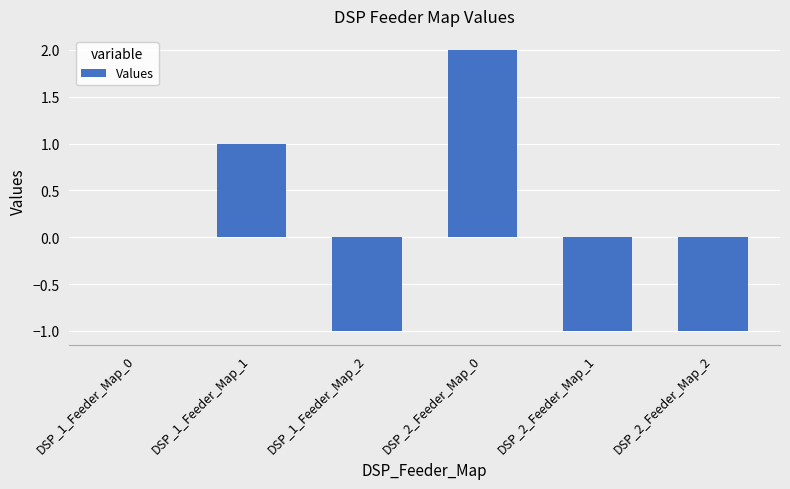

Reading left to right, what are all the values shown in this chart?

DSP_1_Feeder_Map_0=0	DSP_1_Feeder_Map_1=1	DSP_1_Feeder_Map_2=-1	DSP_2_Feeder_Map_0=2	DSP_2_Feeder_Map_1=-1	DSP_2_Feeder_Map_2=-1